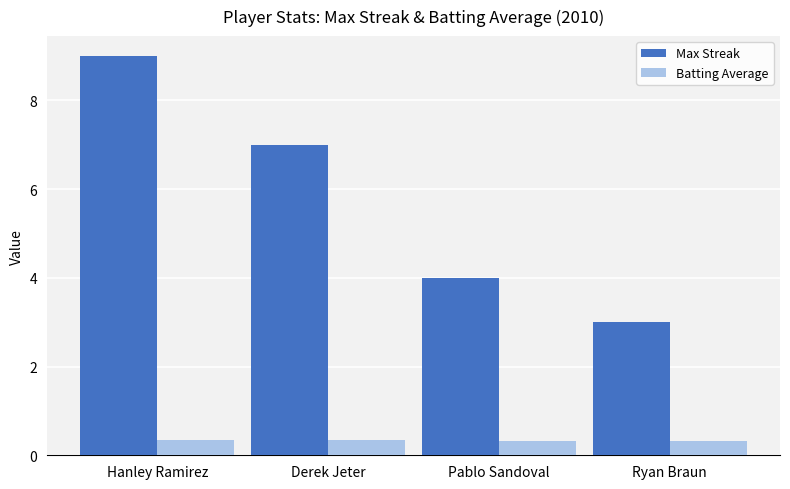

What is the highest value of the Max Streak series?

9.0